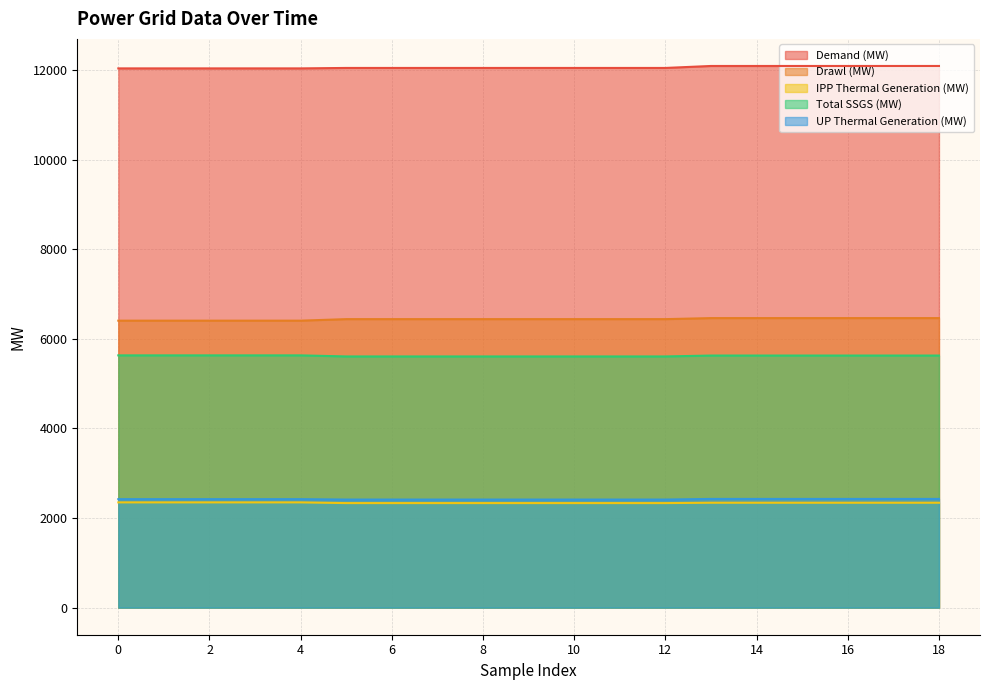

At which label is Drawl (MW) closest to 6435?

5